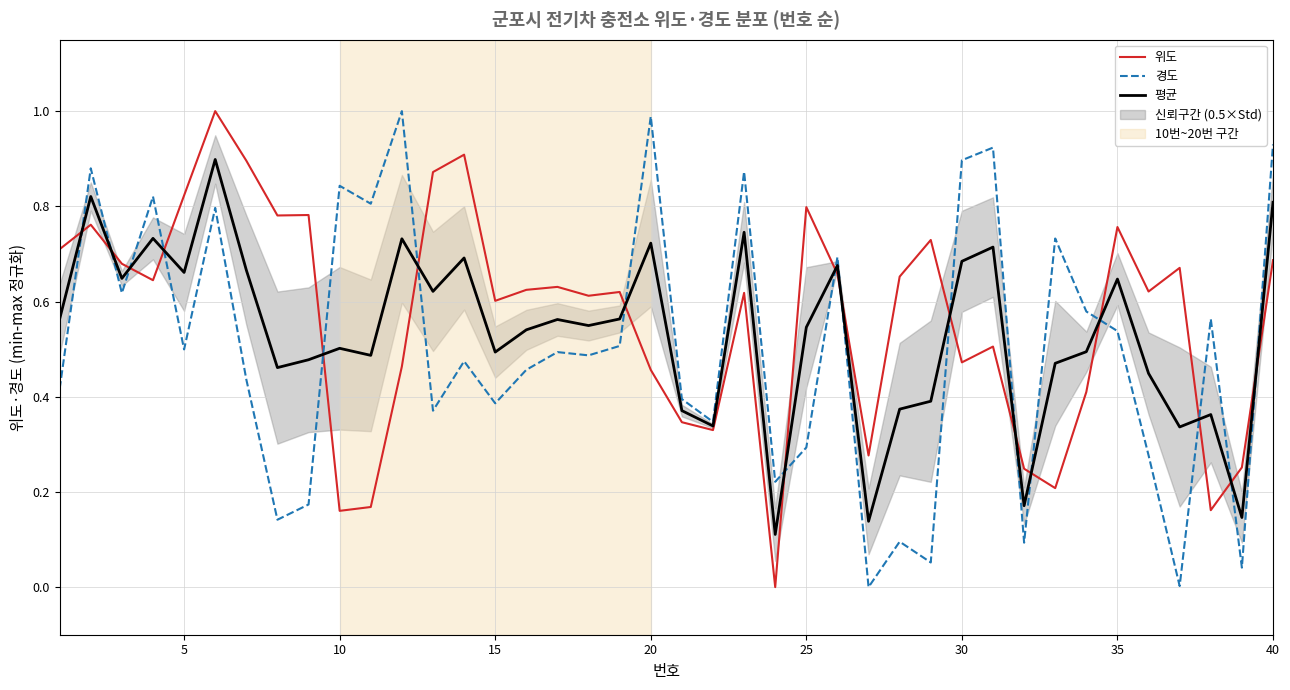

How many series are shown in this chart?

3